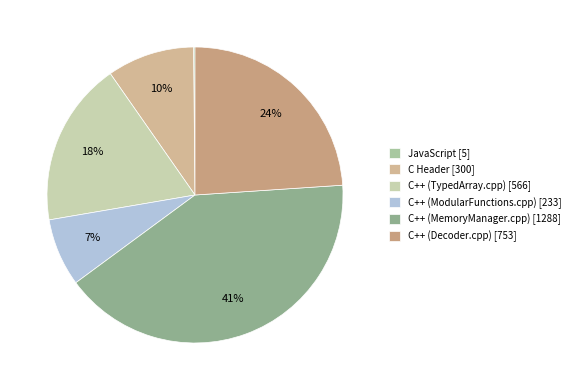

How many segments does this pie chart have?

6